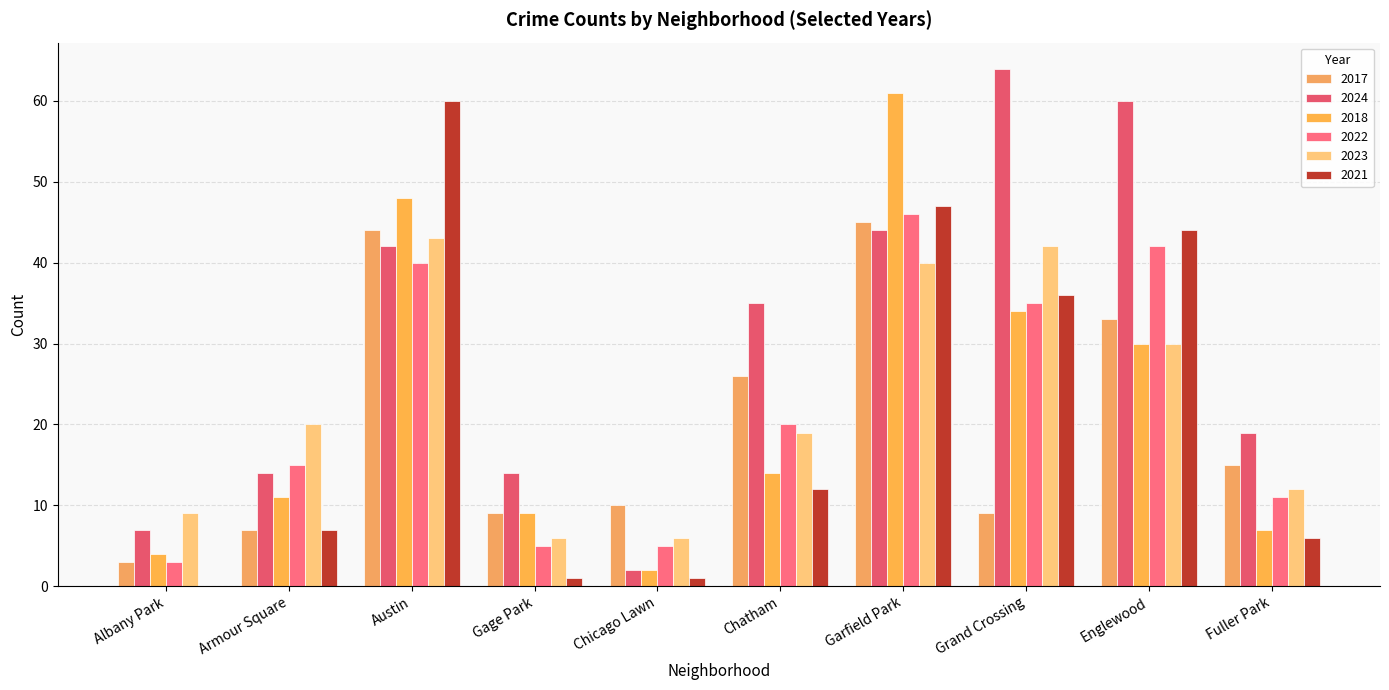

Reading left to right, what are all the values shown in this chart?

2017: Albany Park=3	Armour Square=7	Austin=44	Gage Park=9	Chicago Lawn=10	Chatham=26	Garfield Park=45	Grand Crossing=9	Englewood=33	Fuller Park=15
2024: Albany Park=7	Armour Square=14	Austin=42	Gage Park=14	Chicago Lawn=2	Chatham=35	Garfield Park=44	Grand Crossing=64	Englewood=60	Fuller Park=19
2018: Albany Park=4	Armour Square=11	Austin=48	Gage Park=9	Chicago Lawn=2	Chatham=14	Garfield Park=61	Grand Crossing=34	Englewood=30	Fuller Park=7
2022: Albany Park=3	Armour Square=15	Austin=40	Gage Park=5	Chicago Lawn=5	Chatham=20	Garfield Park=46	Grand Crossing=35	Englewood=42	Fuller Park=11
2023: Albany Park=9	Armour Square=20	Austin=43	Gage Park=6	Chicago Lawn=6	Chatham=19	Garfield Park=40	Grand Crossing=42	Englewood=30	Fuller Park=12
2021: Albany Park=0	Armour Square=7	Austin=60	Gage Park=1	Chicago Lawn=1	Chatham=12	Garfield Park=47	Grand Crossing=36	Englewood=44	Fuller Park=6